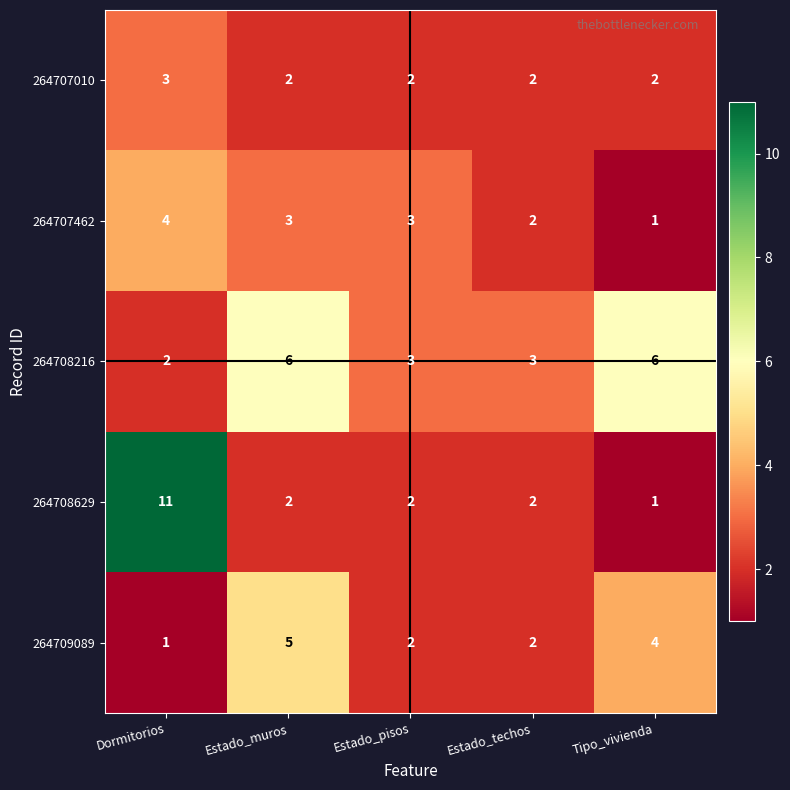

The value of 264708216 at Tipo_vivienda is 1. True or false?

False